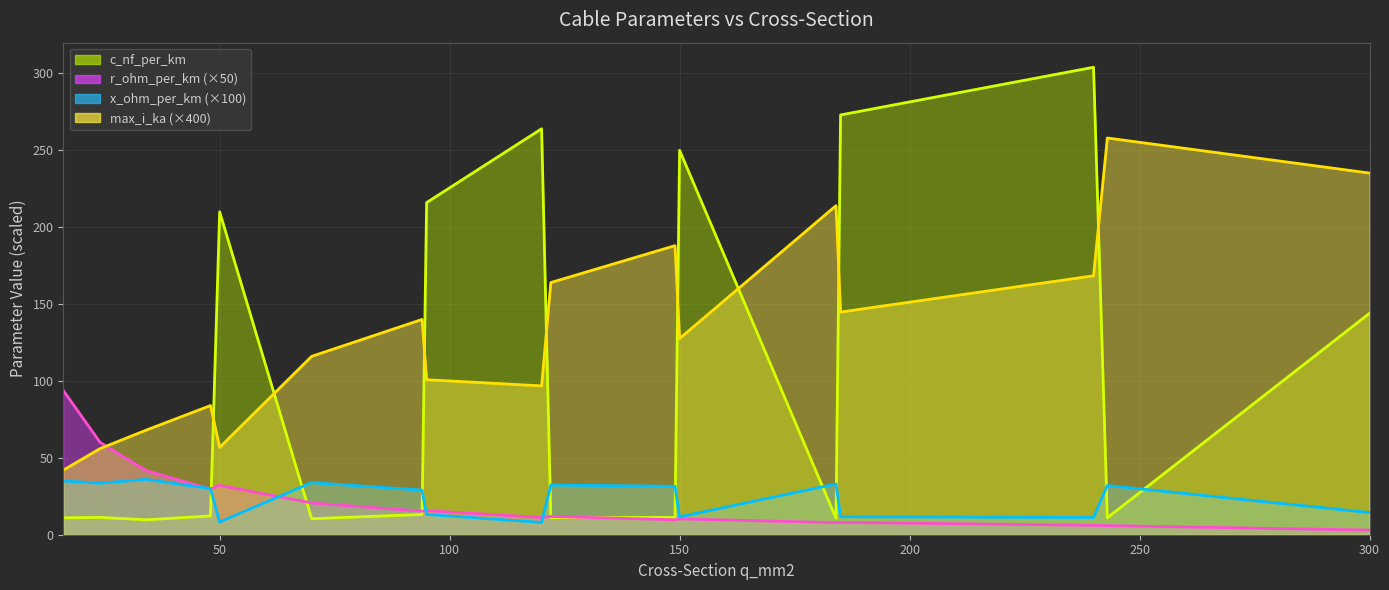

What is the value of the r_ohm_per_km point at the 11th from the left?

9.7